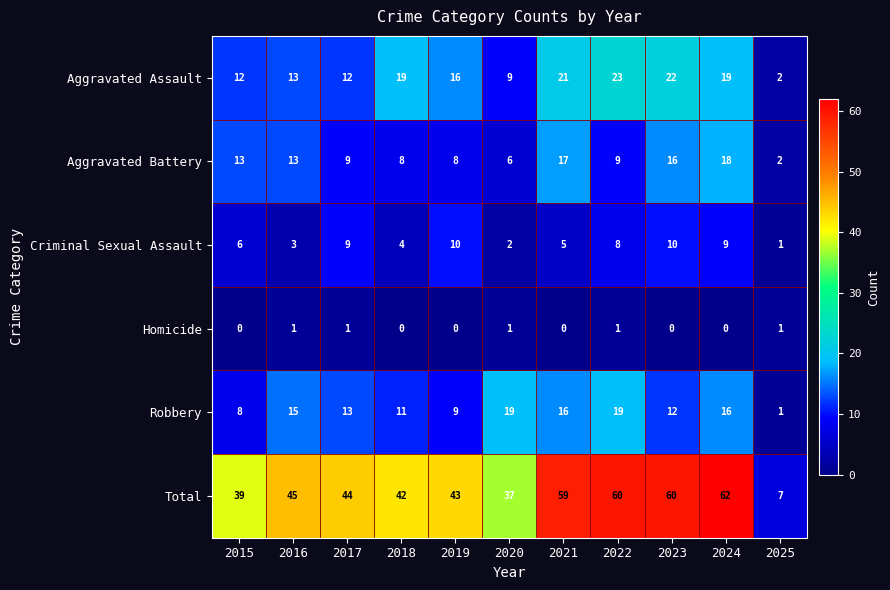

Which category has the highest value across all series?

2024